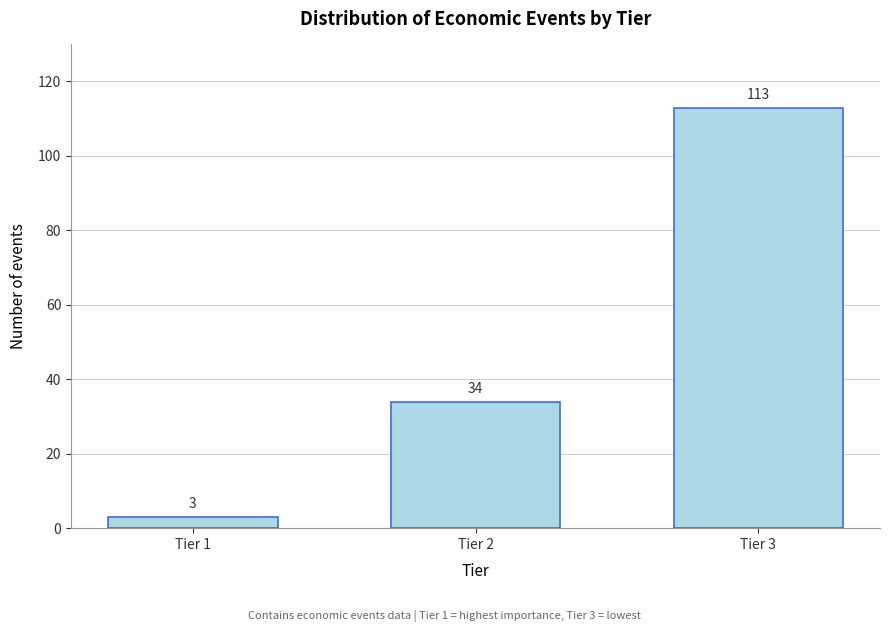

Reading left to right, list all the values displayed in this chart.

Tier 1=3	Tier 2=34	Tier 3=113